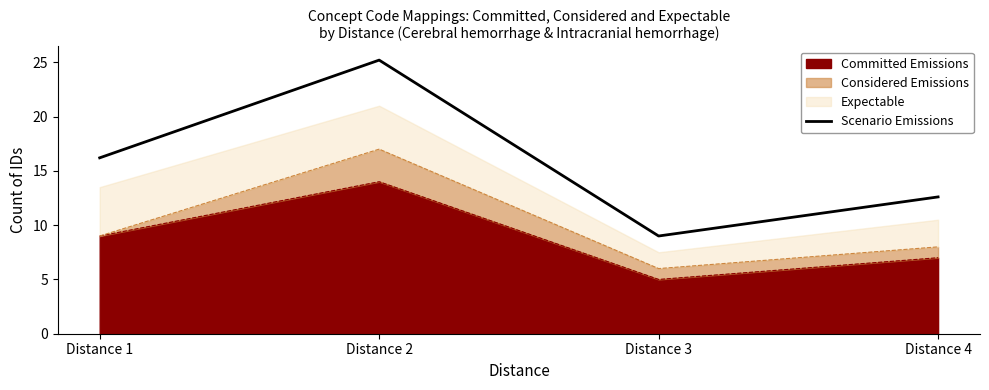

How many data points does each series have?

4